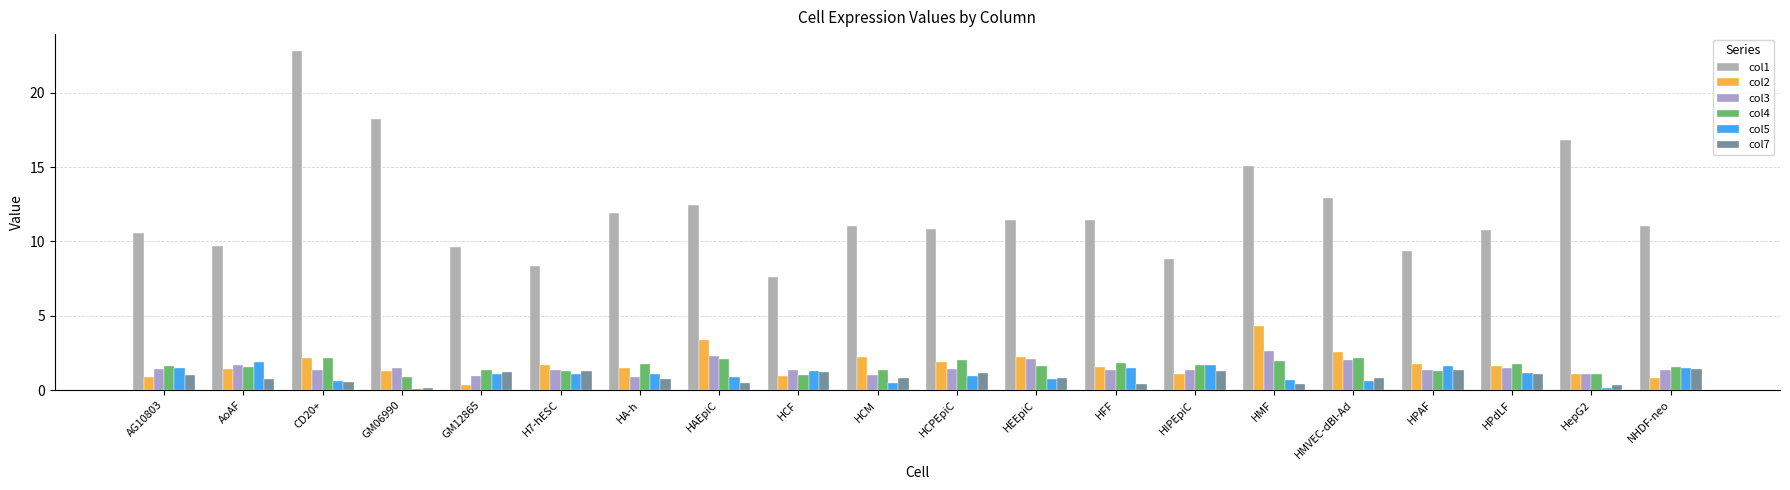

How many categories are shown in the chart?

20